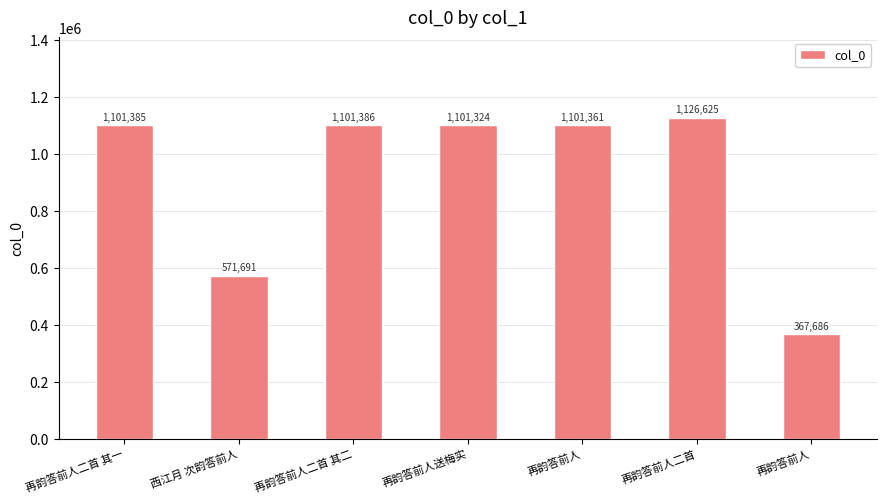

What is the change in value from 再韵答前人二首 其二 to 再韵答前人二首?

+25239